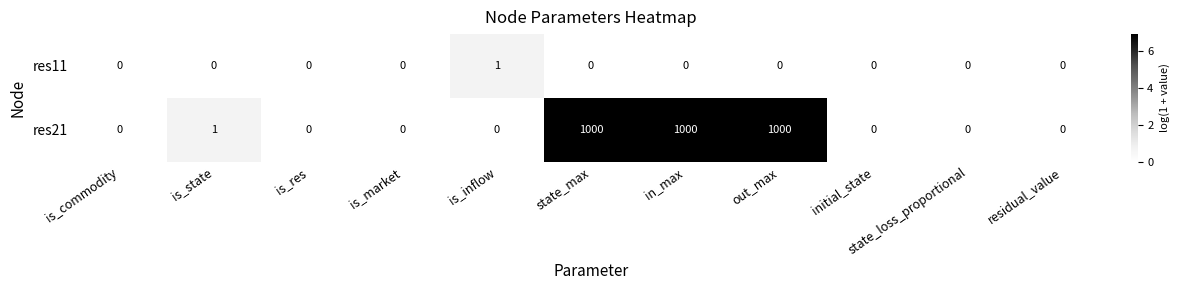

List the series in order of their peak value, highest first.

res21, res11